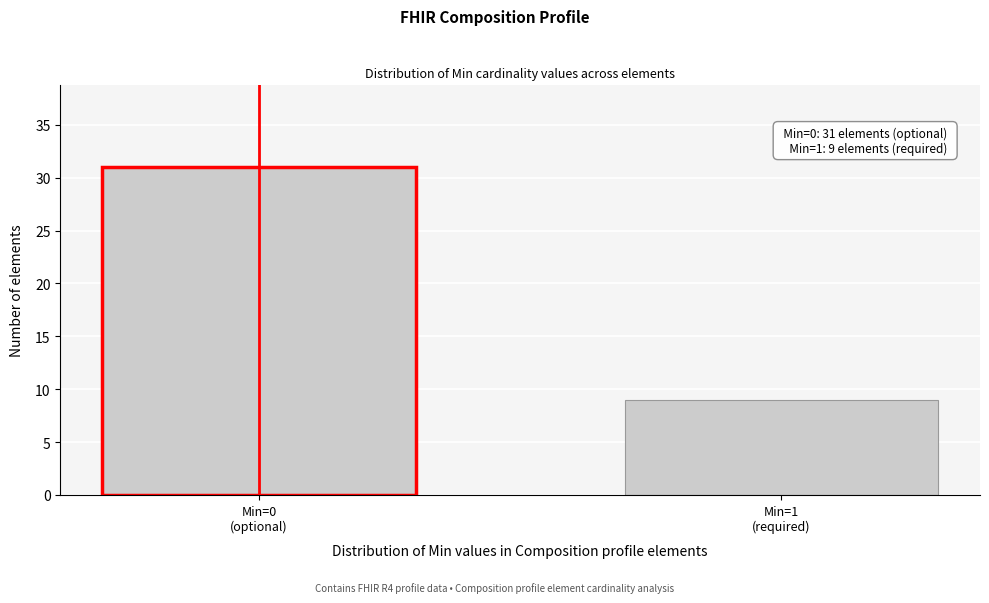

Reading left to right, list all the values displayed in this chart.

31	9